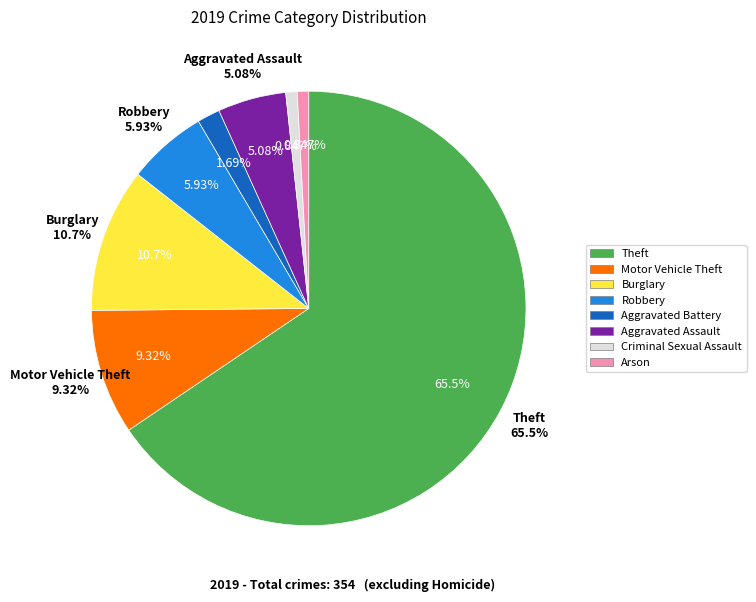

Is it true that Aggravated Battery is 2% of the pie?

True